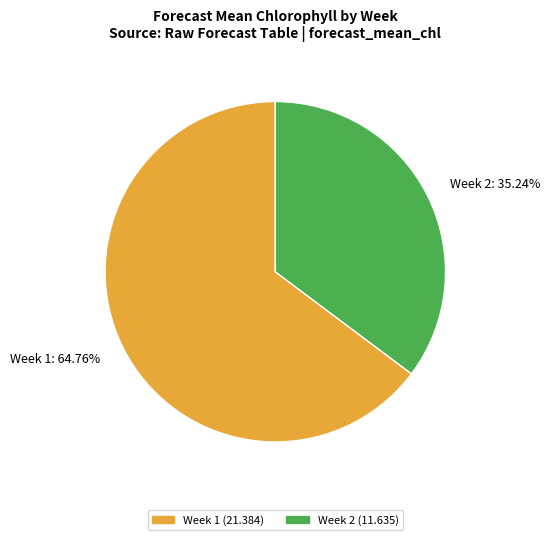

Does Week 1 (21.384) account for over 50% of the chart?

Yes